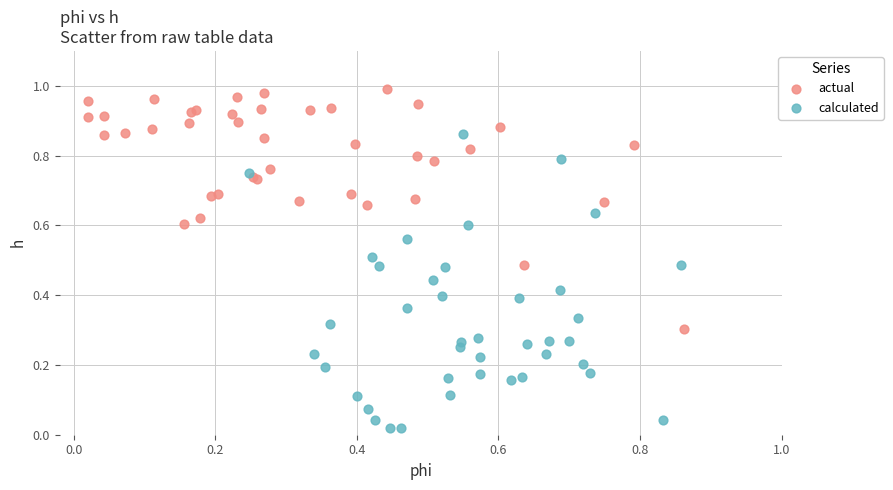

Which series contains the lowest Y value?

calculated